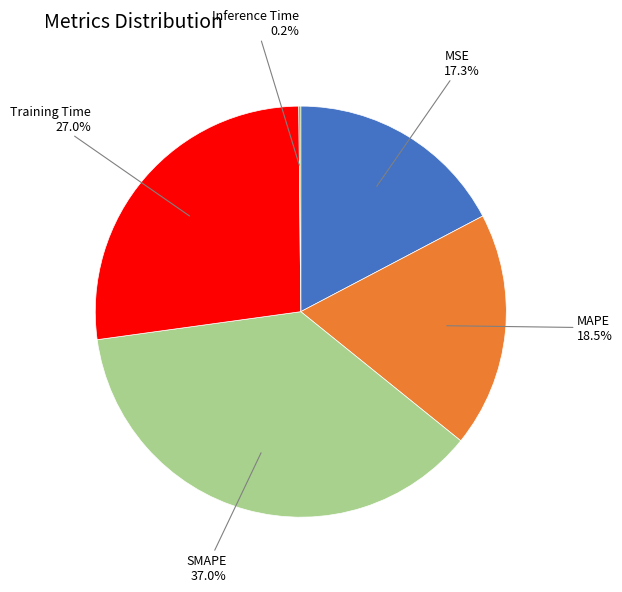

Which has a higher value, MAPE 18.5% or MSE 17.3%?

MAPE 18.5%